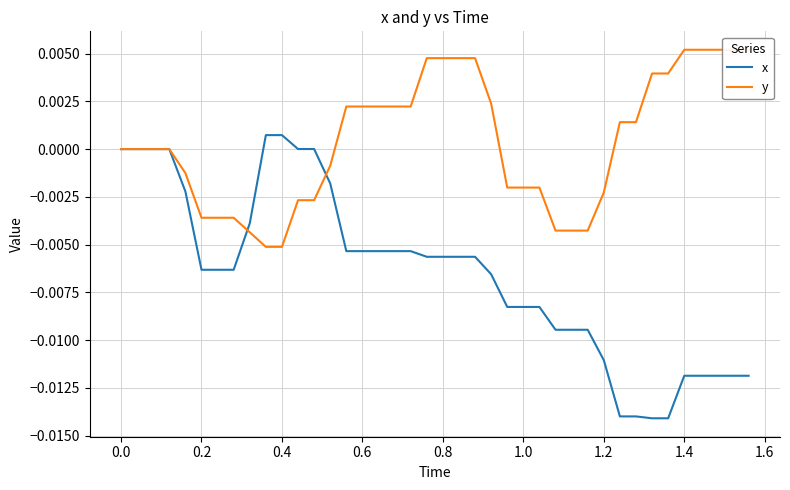

How many intersections are there between x and y?

2